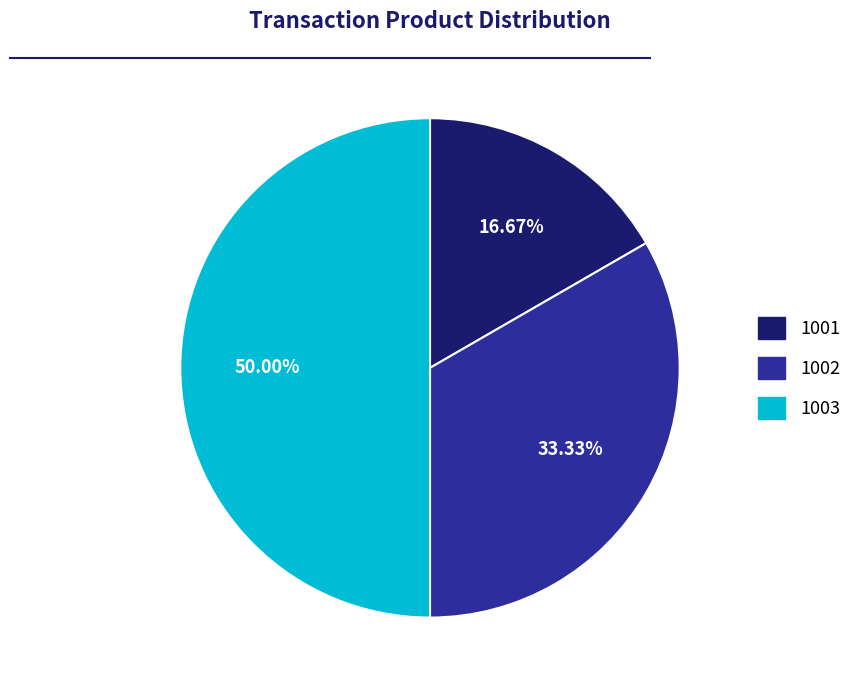

To the nearest percent, what is the average slice percentage?

33%